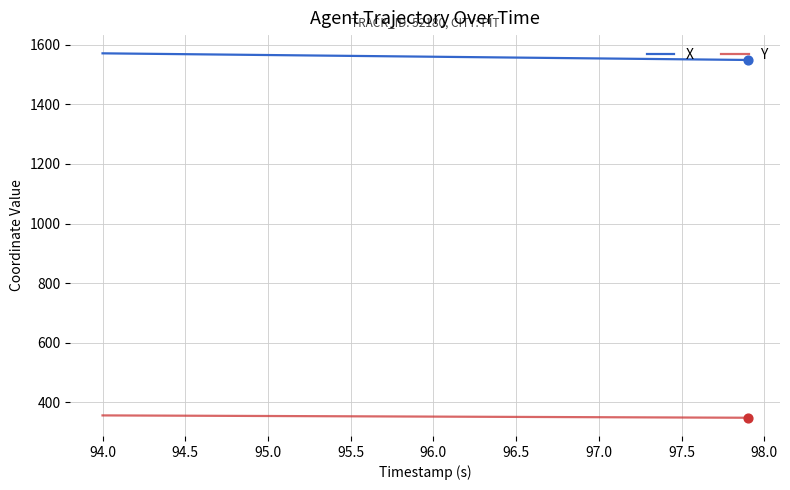

Rank the series by their maximum value, from lowest to highest.

Y, X